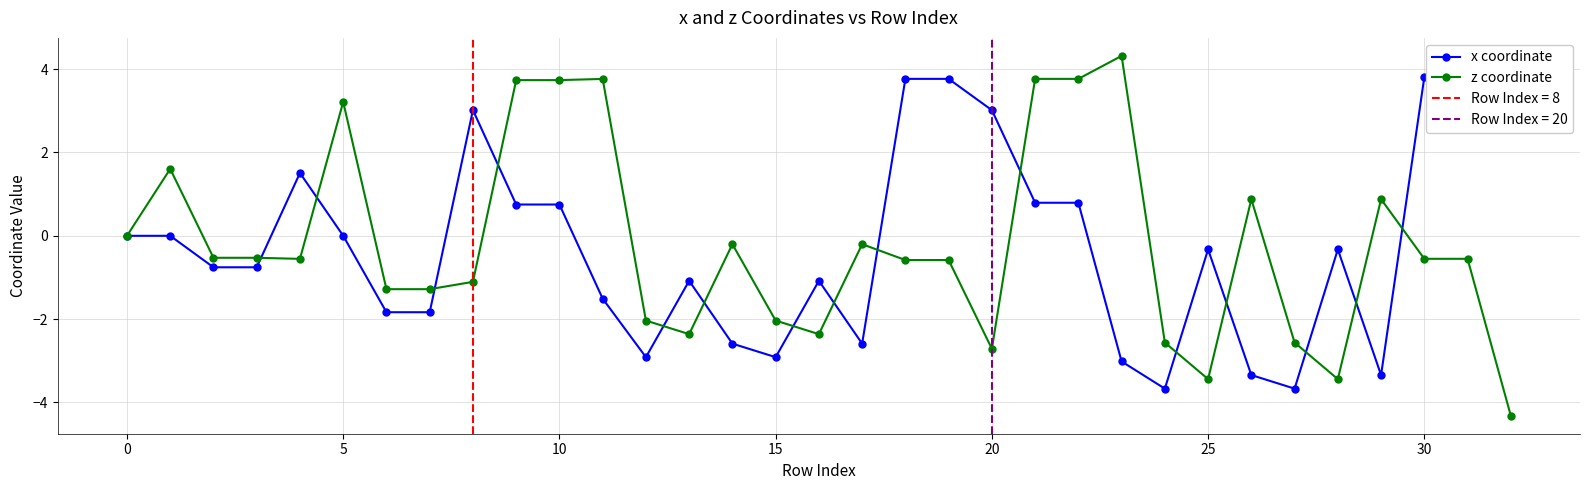

Which label corresponds to the smallest value in the chart?

32